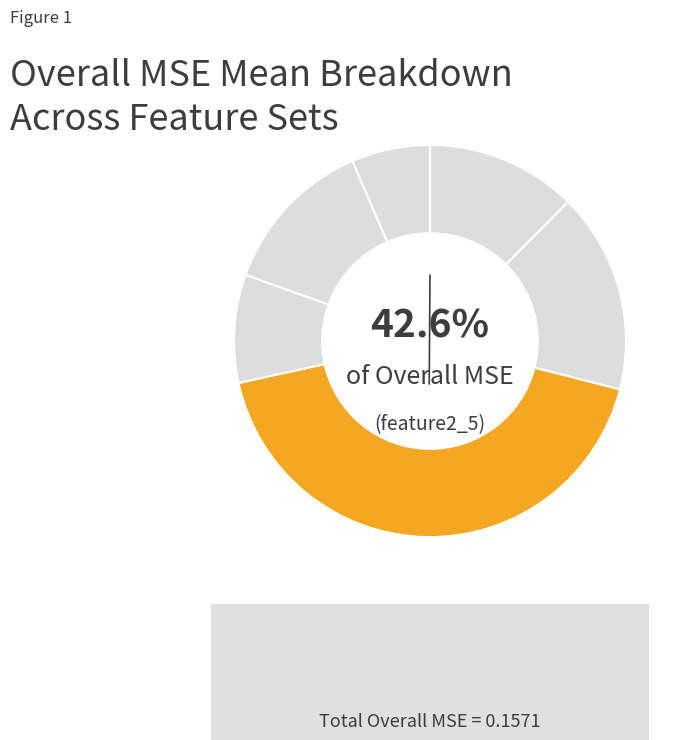

Is feature0 the majority of the pie?

No